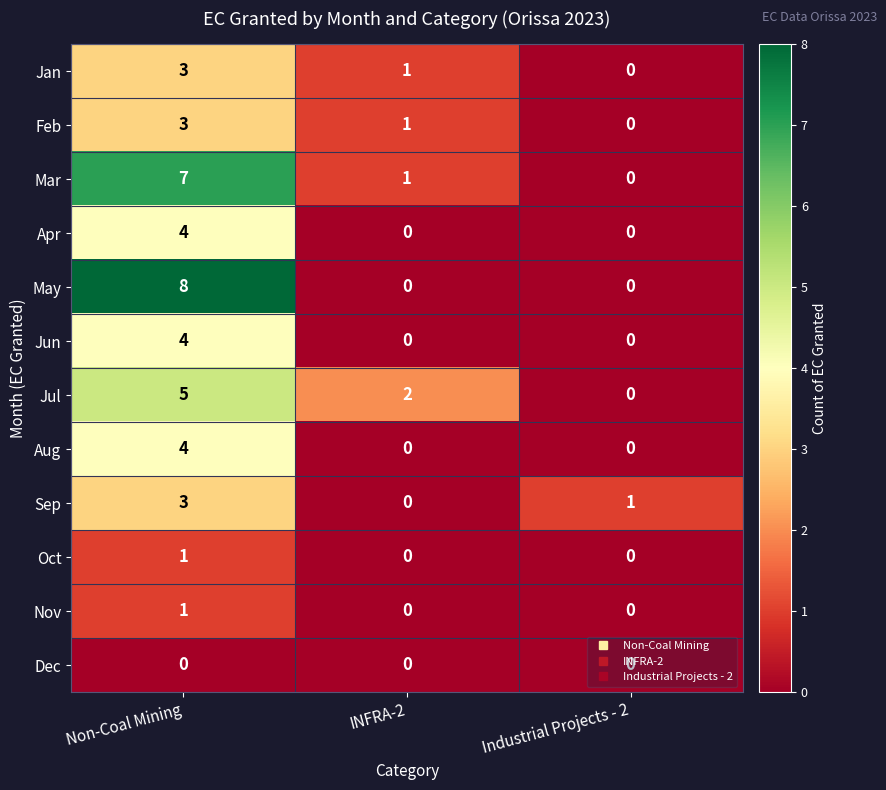

At which label does Jan first exceed 1?

Non-Coal Mining